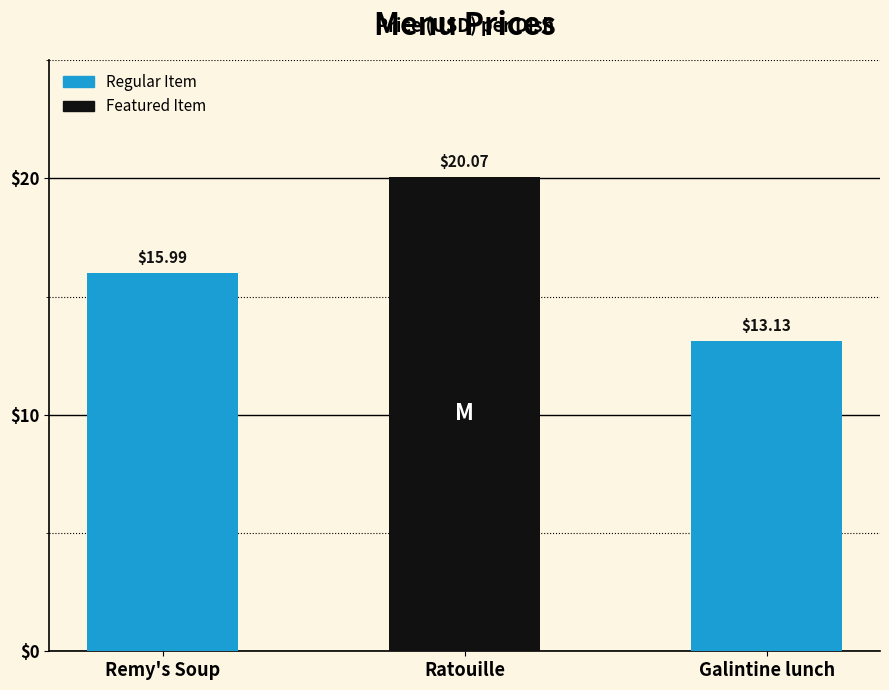

What is the change in value from Ratouille to Galintine lunch?

-6.9